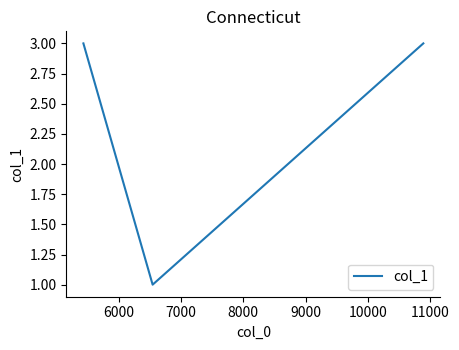

What is the average value?

2